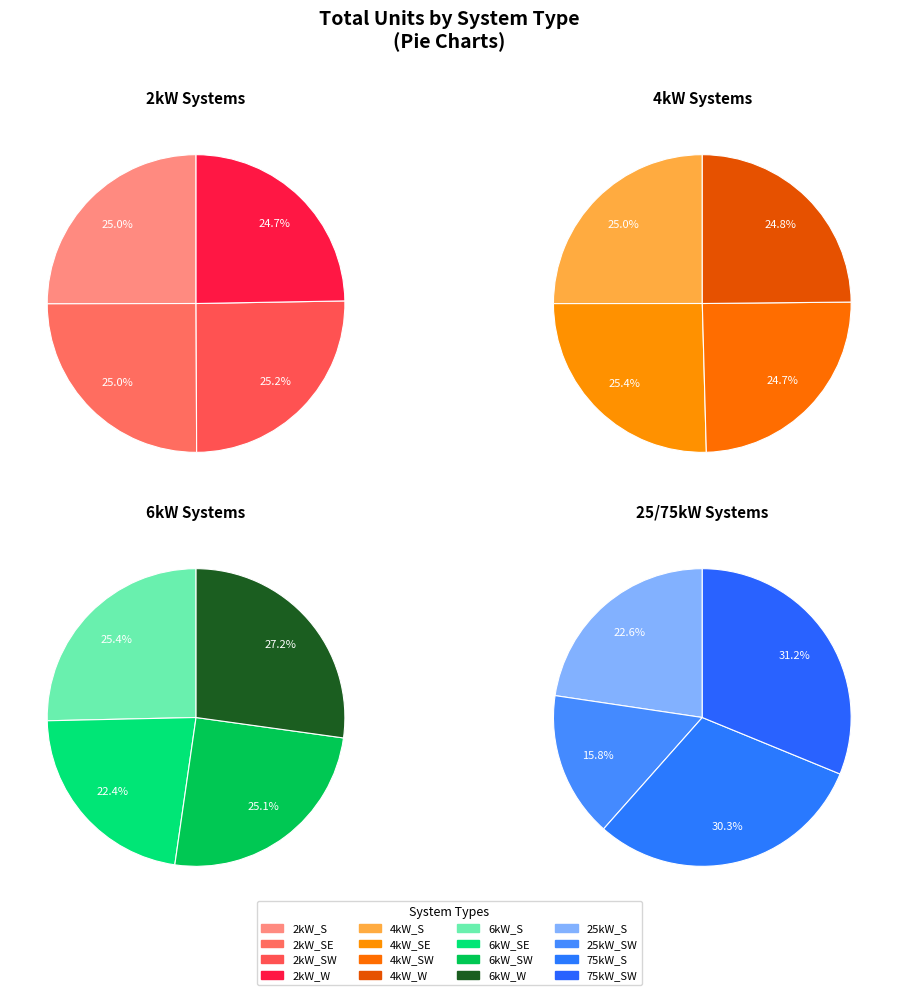

How many segments does this pie chart have?

16